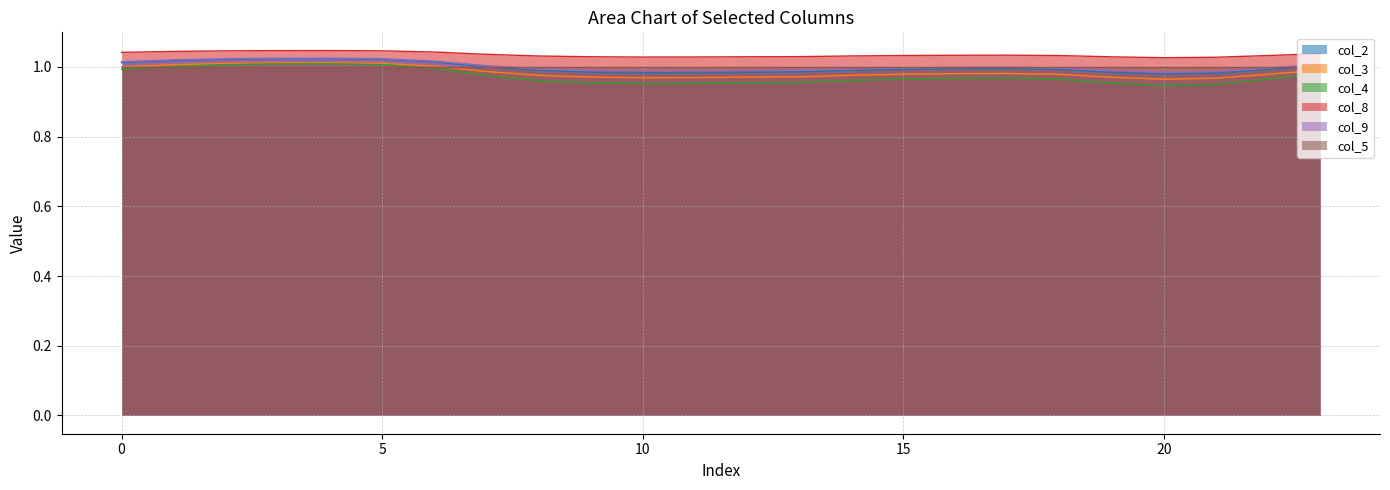

Rank the categories by col_8 value from lowest to highest.

20, 21, 10, 11, 19, 12, 9, 13, 8, 14, 18, 22, 15, 16, 17, 7, 23, 0, 6, 1, 2, 5, 3, 4